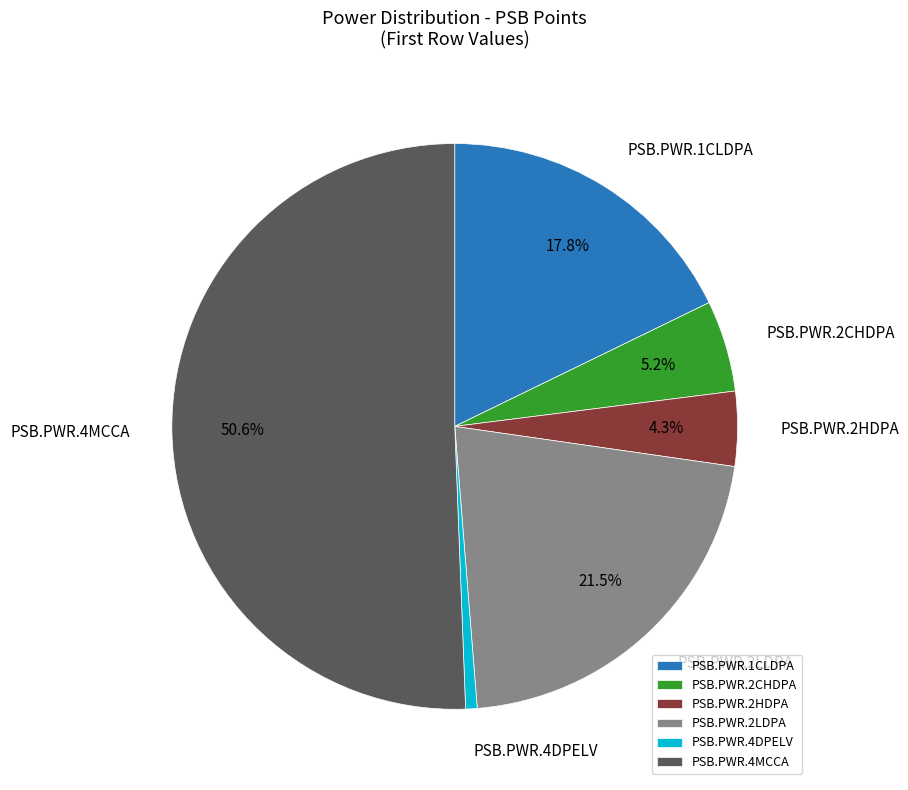

How many segments does this pie chart have?

6